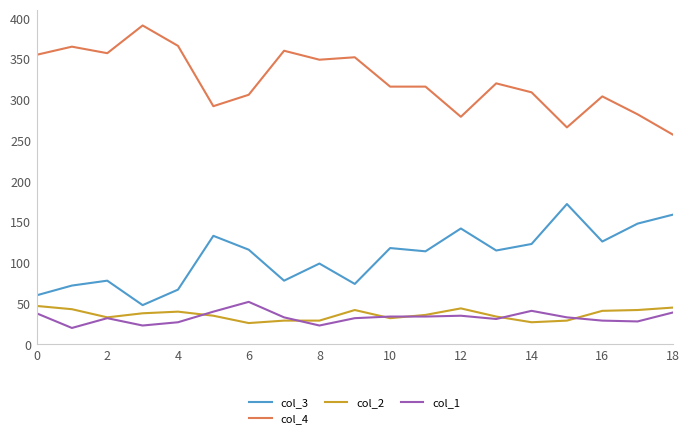

True or false: col_1 and col_4 intersect in this chart.

False